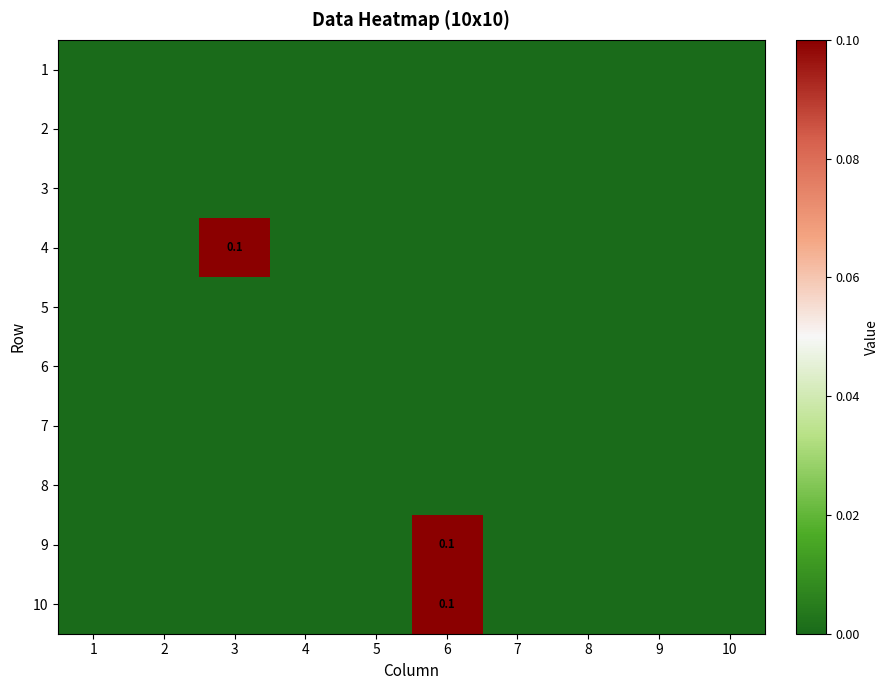

Is the value of 2 at 4 greater than the value of 9 at 2?

No